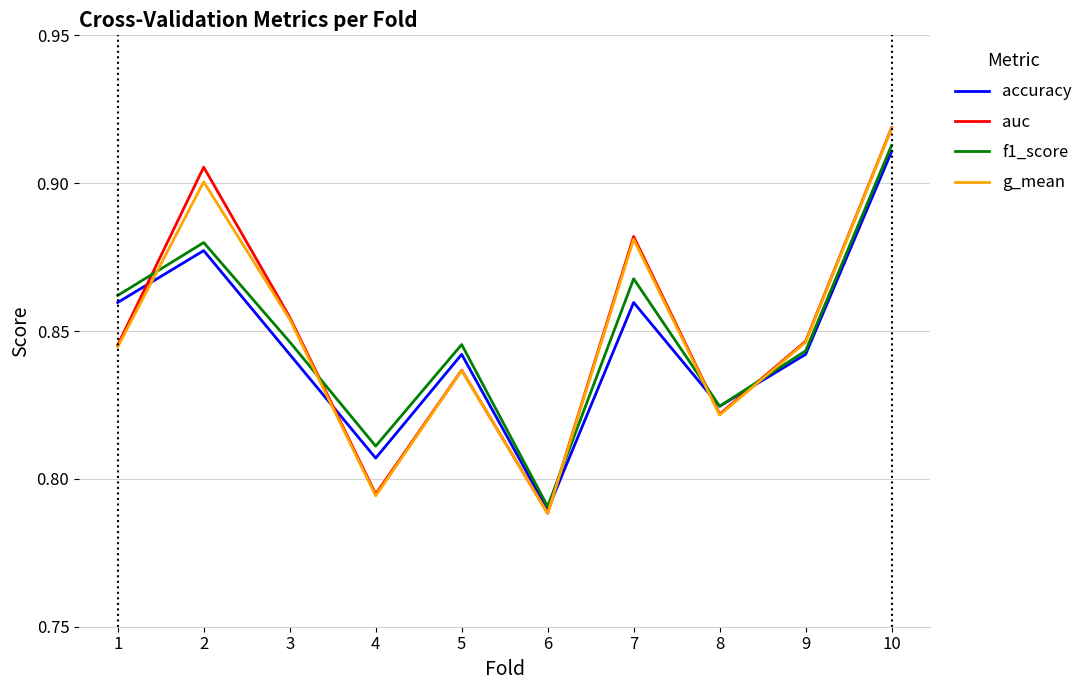

Where is f1_score nearest to the value 0?

6